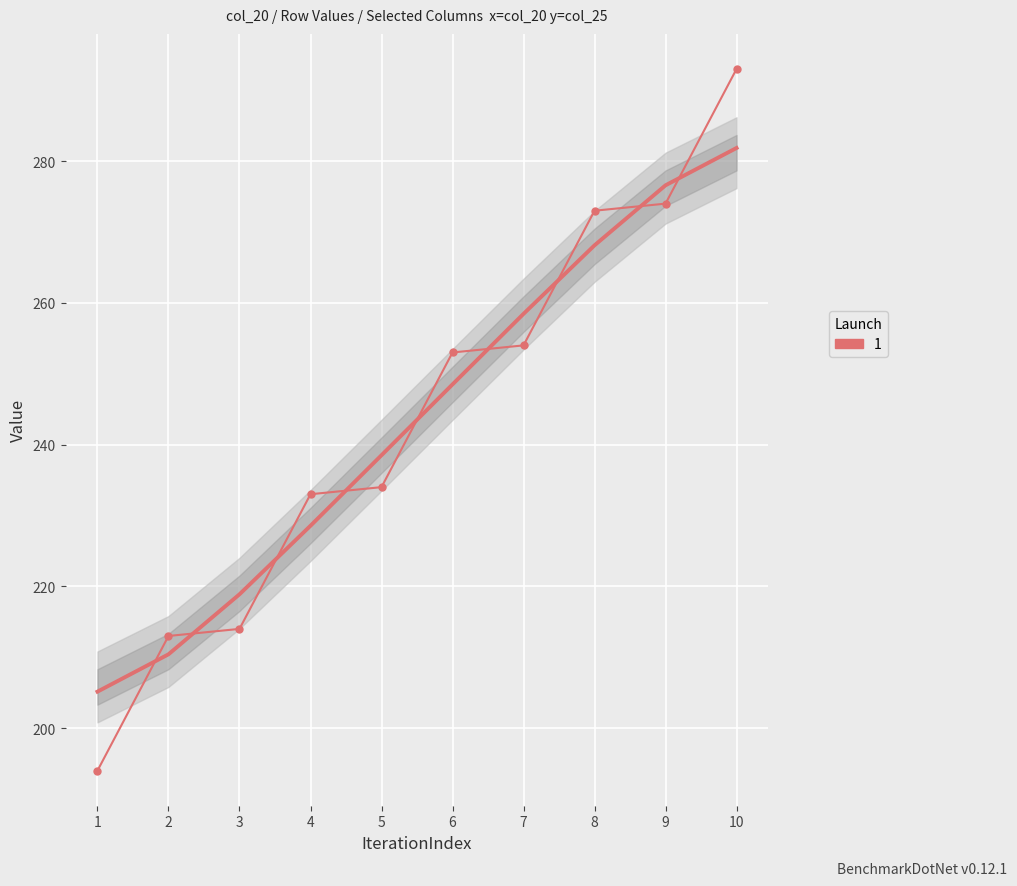

Rank the categories by value from highest to lowest.

10, 9, 8, 7, 6, 5, 4, 3, 2, 1